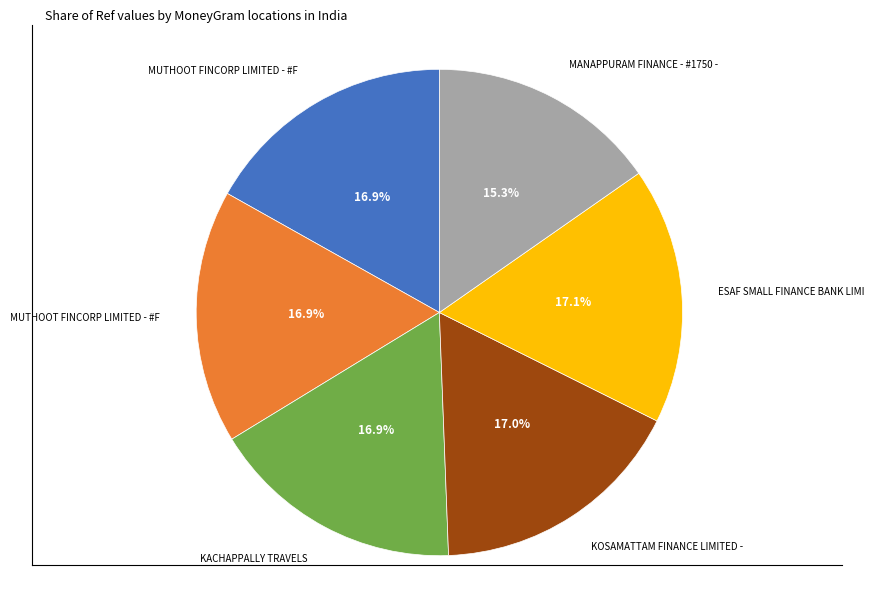

To the nearest percent, what is the difference between the largest and smallest slice percentages?

2%